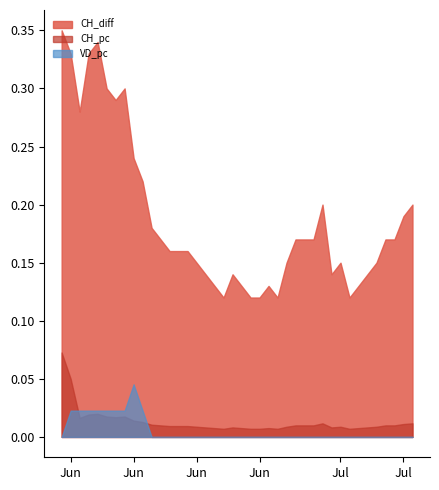

Rank the categories by VD_pc value from highest to lowest.

2020-06-08, 2020-06-01, 2020-06-02, 2020-06-03, 2020-06-04, 2020-06-05, 2020-06-06, 2020-06-07, 2020-06-09, 2020-05-31, 2020-06-10, 2020-06-11, 2020-06-12, 2020-06-13, 2020-06-14, 2020-06-15, 2020-06-16, 2020-06-17, 2020-06-18, 2020-06-19, 2020-06-20, 2020-06-21, 2020-06-22, 2020-06-23, 2020-06-24, 2020-06-25, 2020-06-26, 2020-06-27, 2020-06-28, 2020-06-29, 2020-06-30, 2020-07-01, 2020-07-02, 2020-07-03, 2020-07-04, 2020-07-05, 2020-07-06, 2020-07-07, 2020-07-08, 2020-07-09